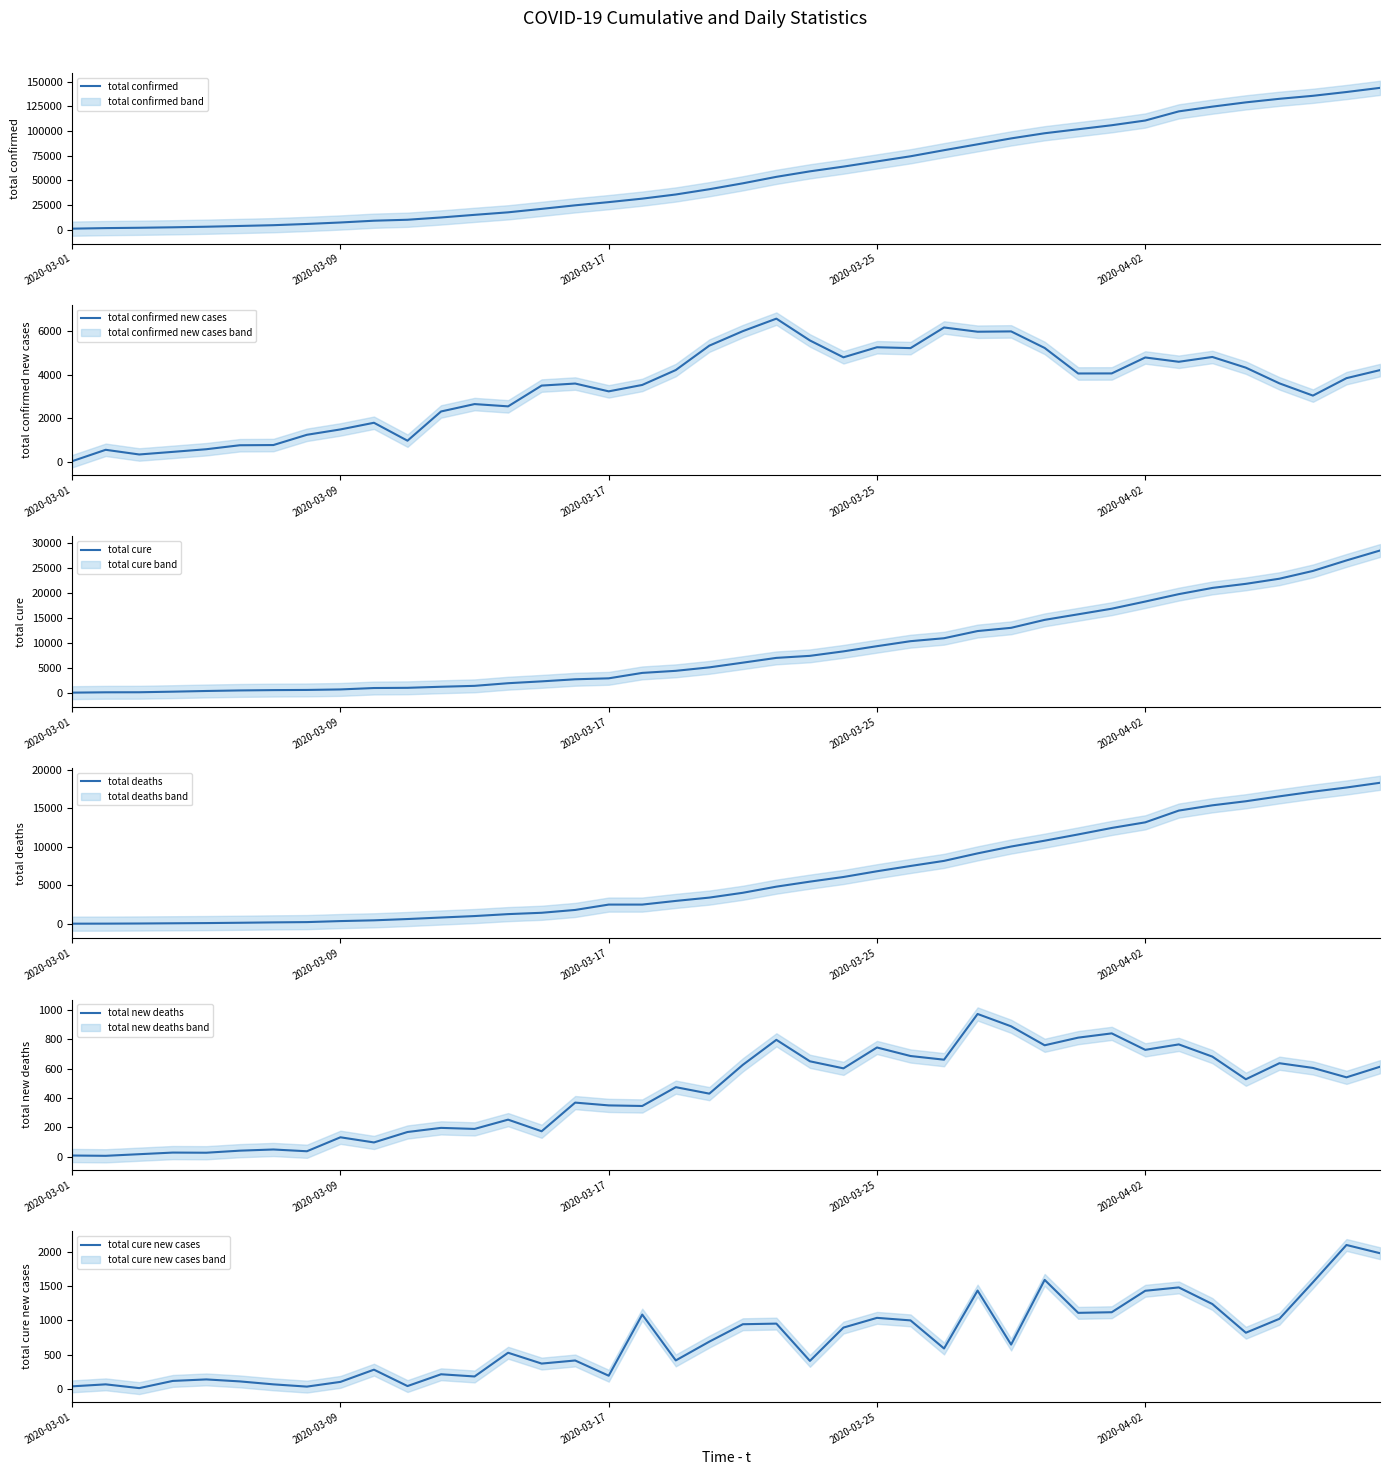

The value of total new deaths at 26 is 660. True or false?

True